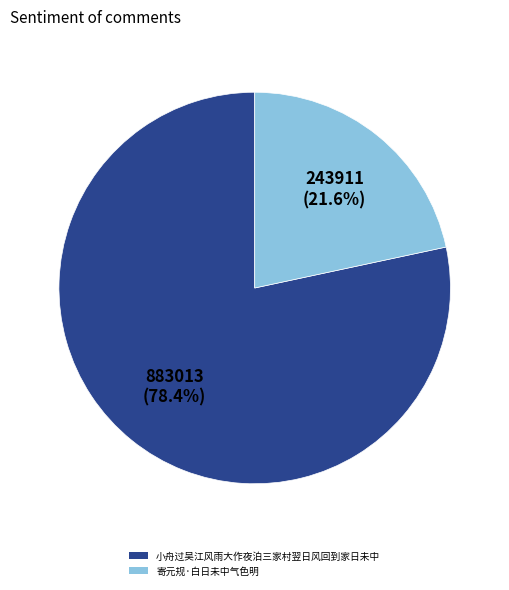

What is the majority slice?

小舟过吴江风雨大作夜泊三家村翌日风回到家日未中